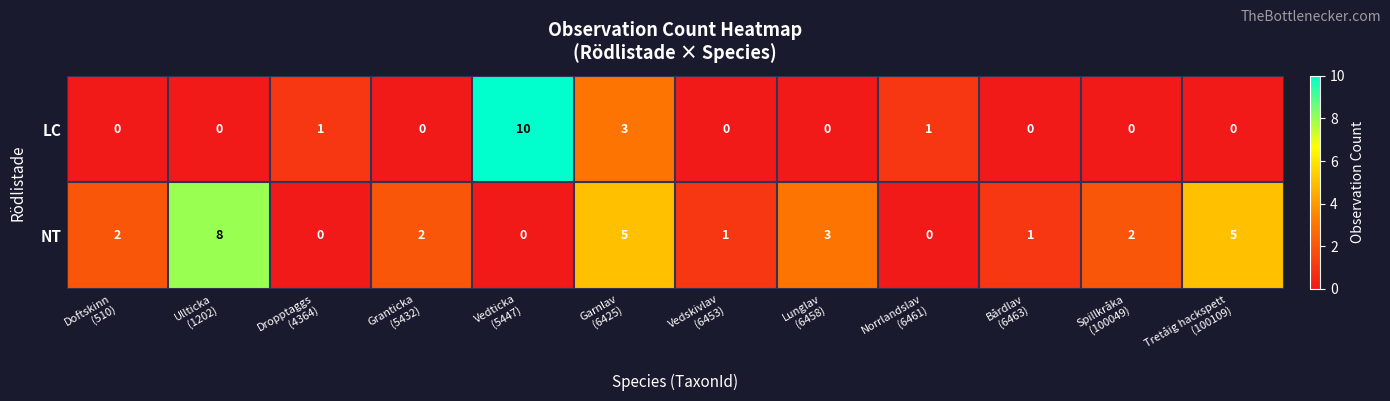

How many values in LC are above zero?

4